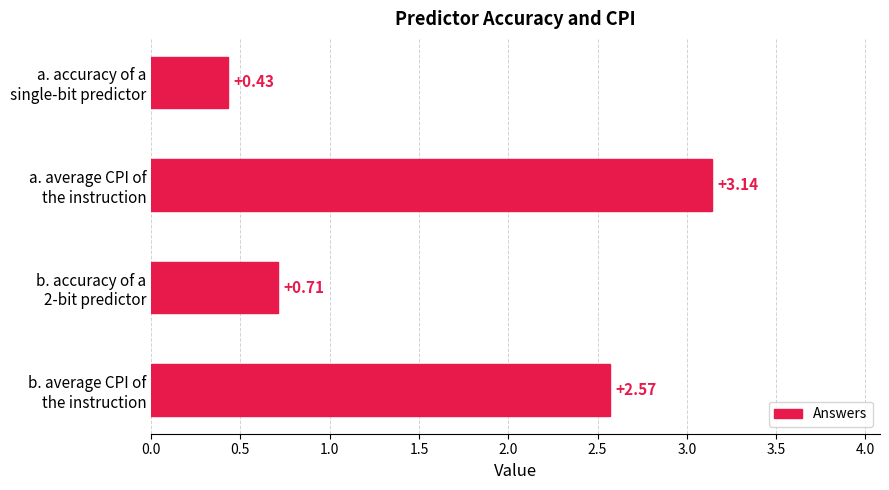

What is the difference between the maximum and minimum values?

2.7